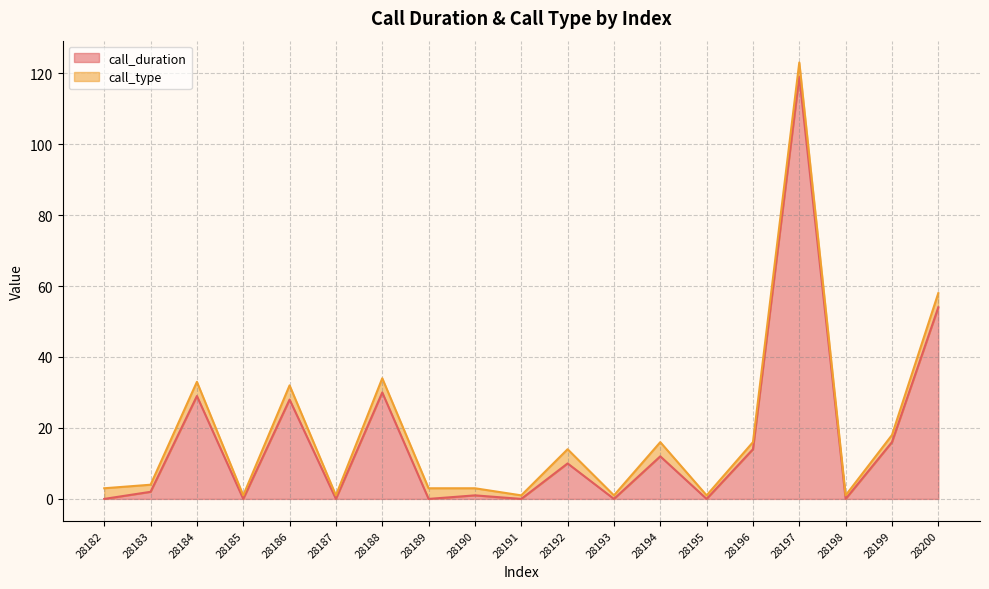

Which has a higher value, 28184 or 28195?

28184